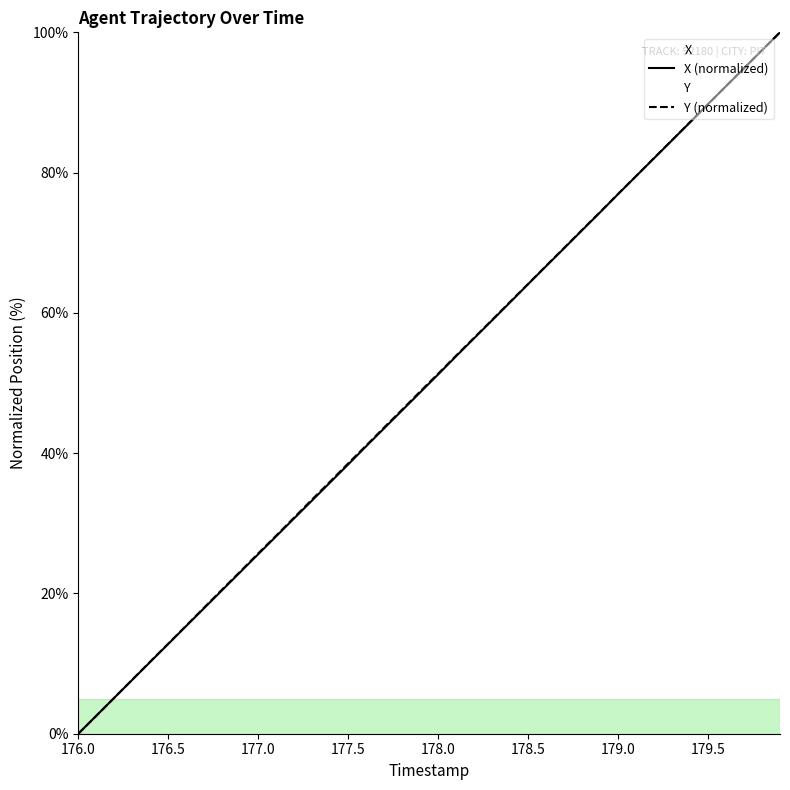

Read the Y (normalized) value at 177.0.

25.7